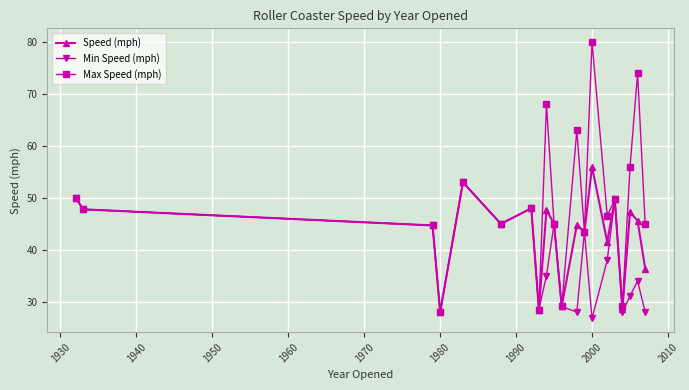

What is the value of the Min Speed (mph) point at the 9th from the left?

35.0